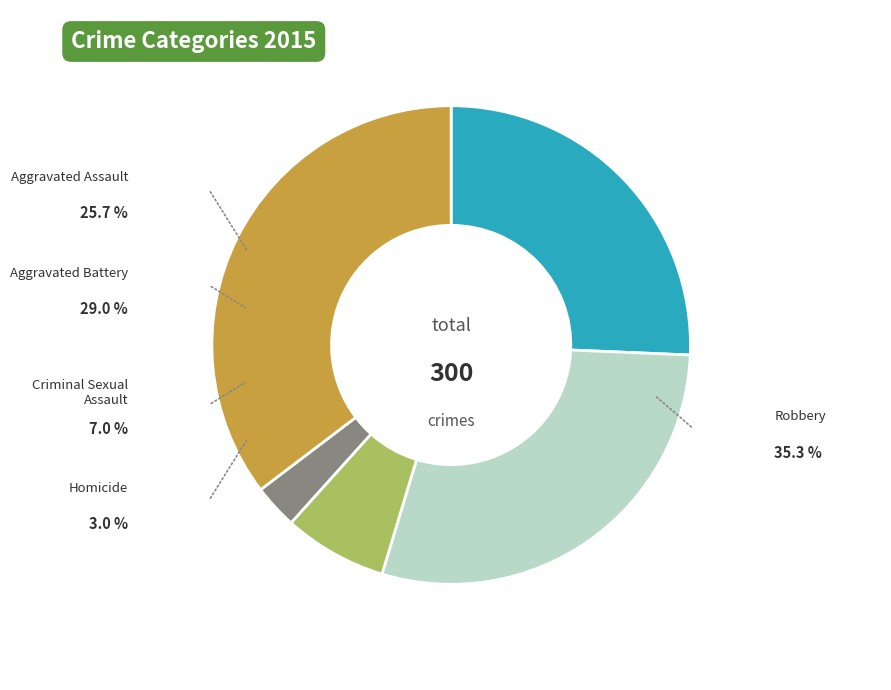

True or false: Homicide accounts for 13% of the total.

False